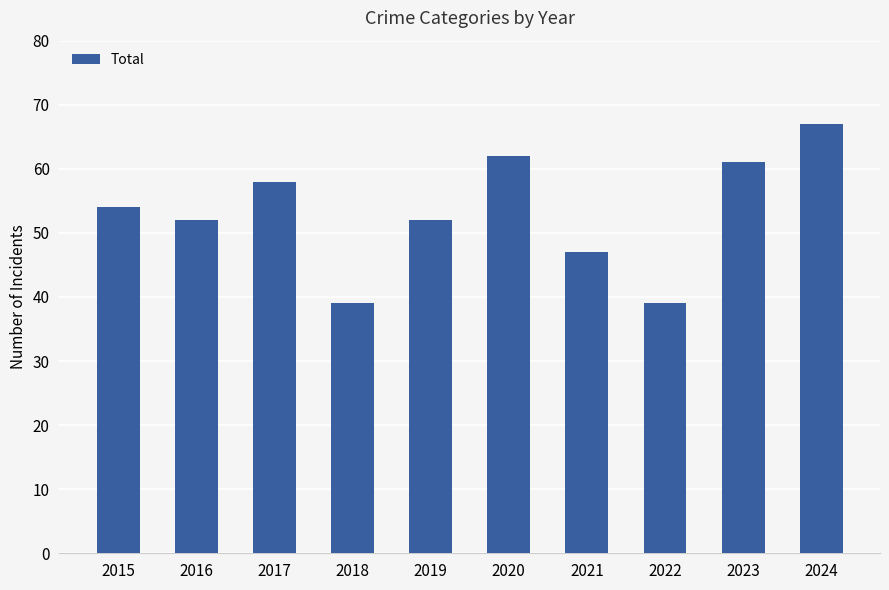

Which has a higher value, 2015 or 2024?

2024